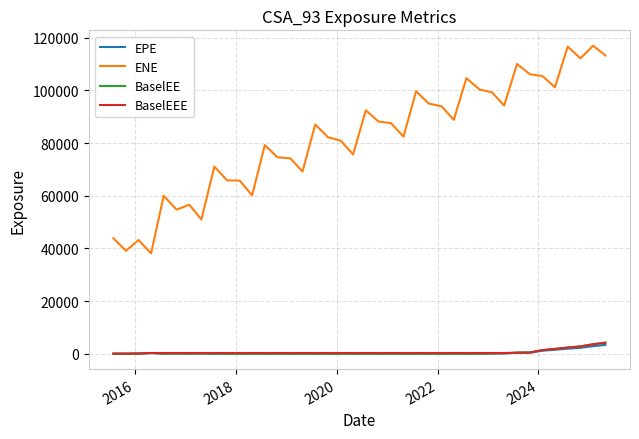

Which series has the largest total across all categories?

ENE